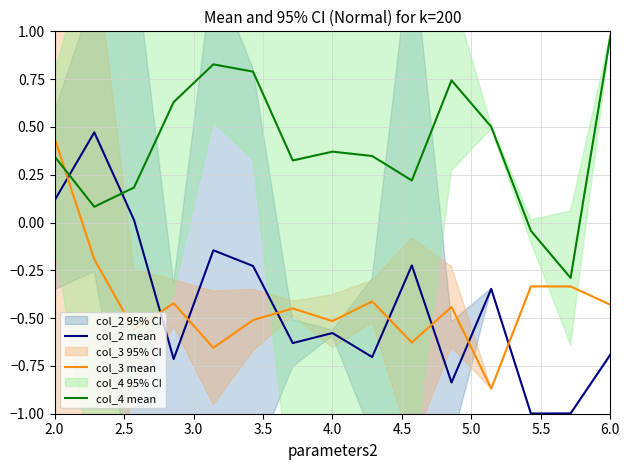

After their last crossing, which series has the higher values: col_4 mean or col_3 mean?

col_4 mean